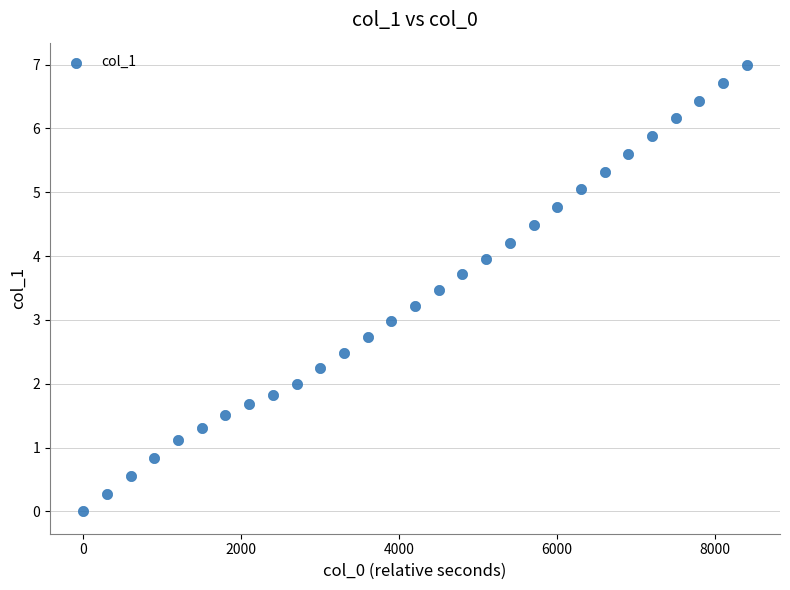

What is the range of Y values (max minus min)?

7.0